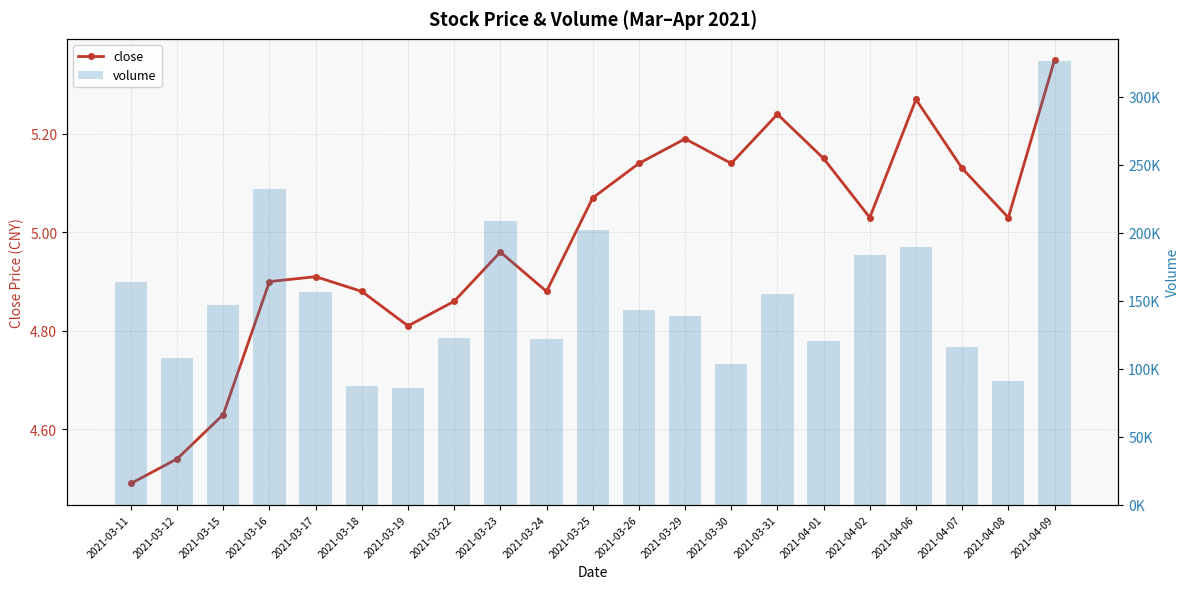

At 2021-03-19, list the series in order from smallest to largest.

close, volume